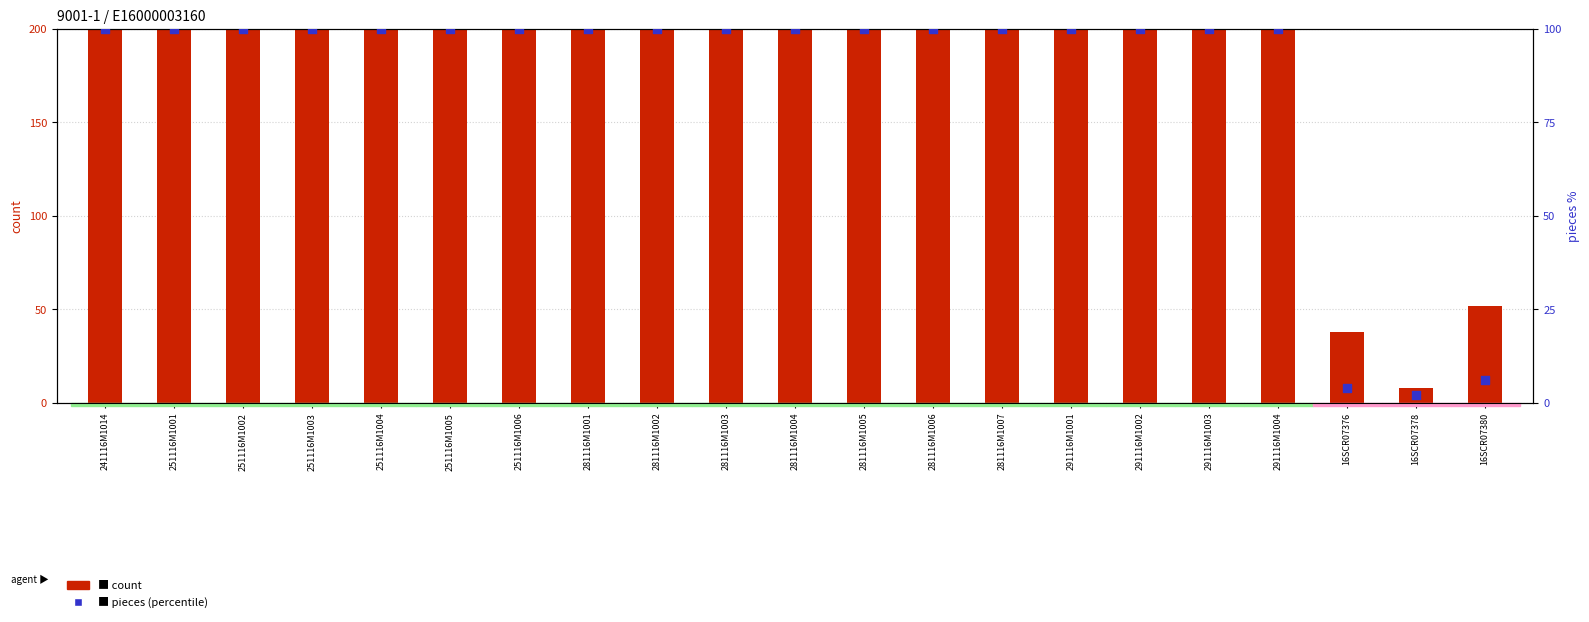

Which series has the largest total across all categories?

count